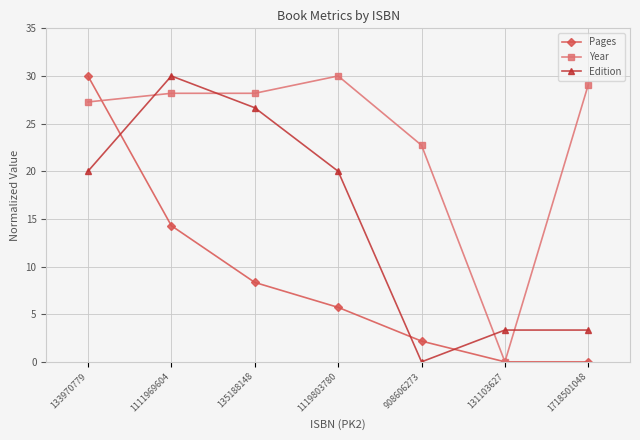

What are all the series names shown in the legend?

Pages, Year, Edition